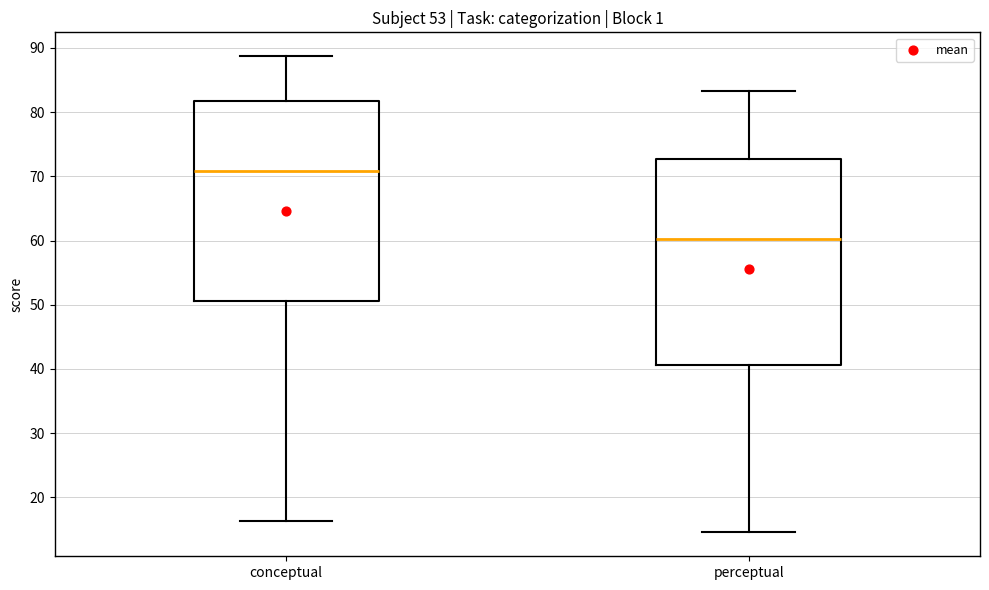

Reading left to right, read every box against the y-axis: the position of its median line, the range the box covers, and the ends of its whiskers. The values are not printed on the chart, so give them approximately, as read against the axis.

conceptual: median 71, box 51 to 82, whiskers 16 to 89
perceptual: median 60, box 41 to 73, whiskers 15 to 83